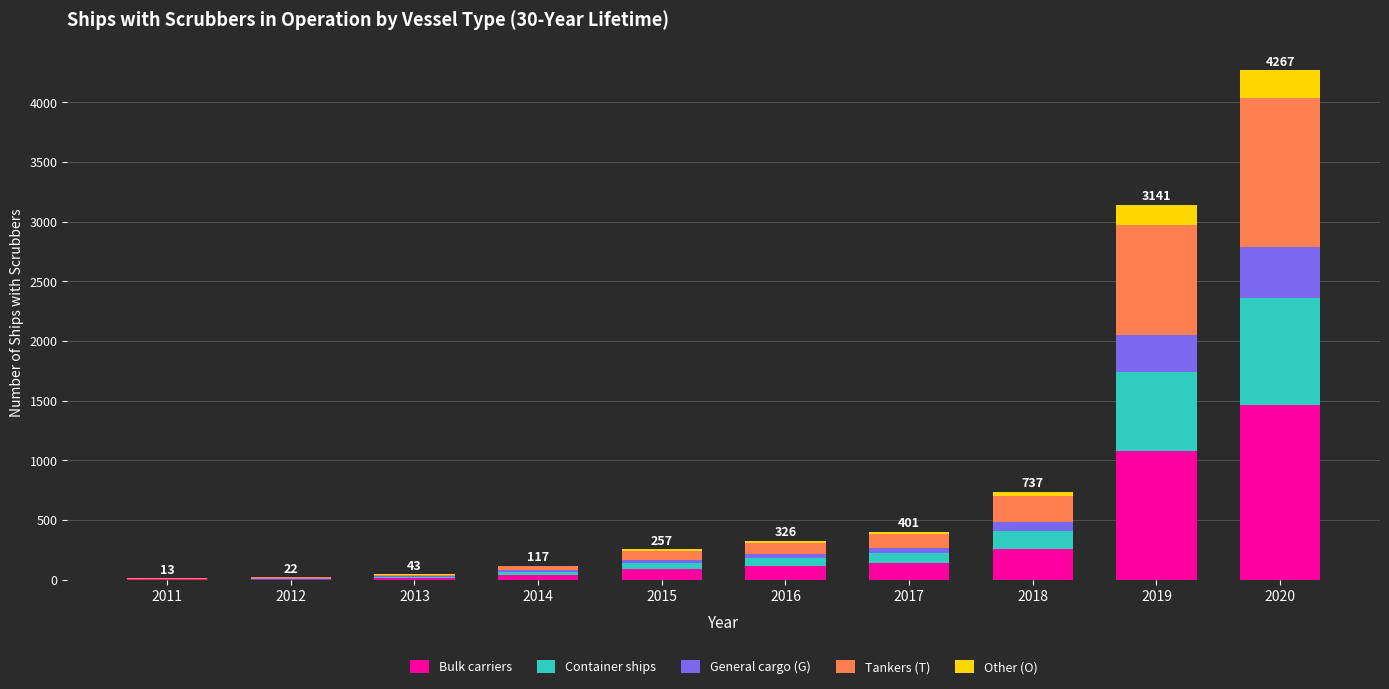

At which category is the sum across all series the highest?

2020